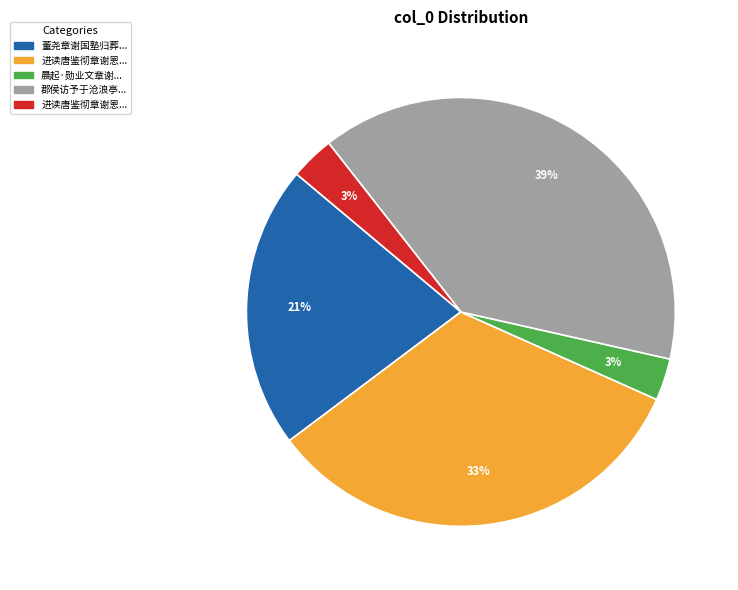

To the nearest percent, what is the difference between the largest and smallest slice percentages?

36%